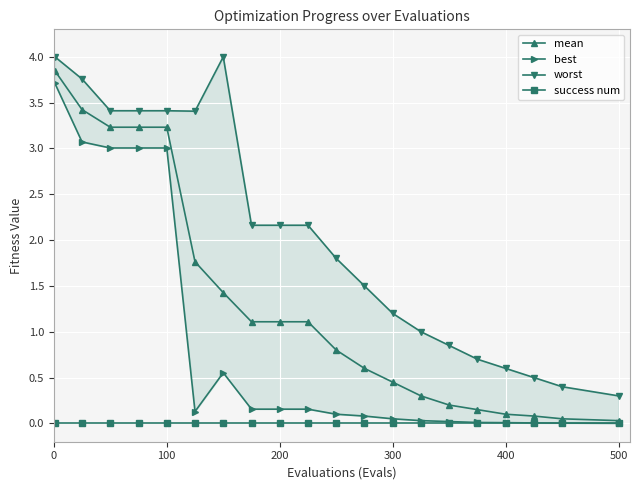

Reading left to right, transcribe all the data shown in this chart.

mean: 3.8	3.4	3.2	3.2	3.2	1.8	1.4	1.1	1.1	1.1	0.8	0.6	0.5	0.3	0.2	0.1	0.1	0.1	0.1	0.0
best: 3.7	3.1	3.0	3.0	3.0	0.1	0.6	0.2	0.2	0.2	0.1	0.1	0.1	0.0	0.0	0.0	0.0	0.0	0.0	0.0
worst: 4.0	3.8	3.4	3.4	3.4	3.4	4.0	2.2	2.2	2.2	1.8	1.5	1.2	1.0	0.8	0.7	0.6	0.5	0.4	0.3
success num: 0.0	0.0	0.0	0.0	0.0	0.0	0.0	0.0	0.0	0.0	0.0	0.0	0.0	0.0	0.0	0.0	0.0	0.0	0.0	0.0